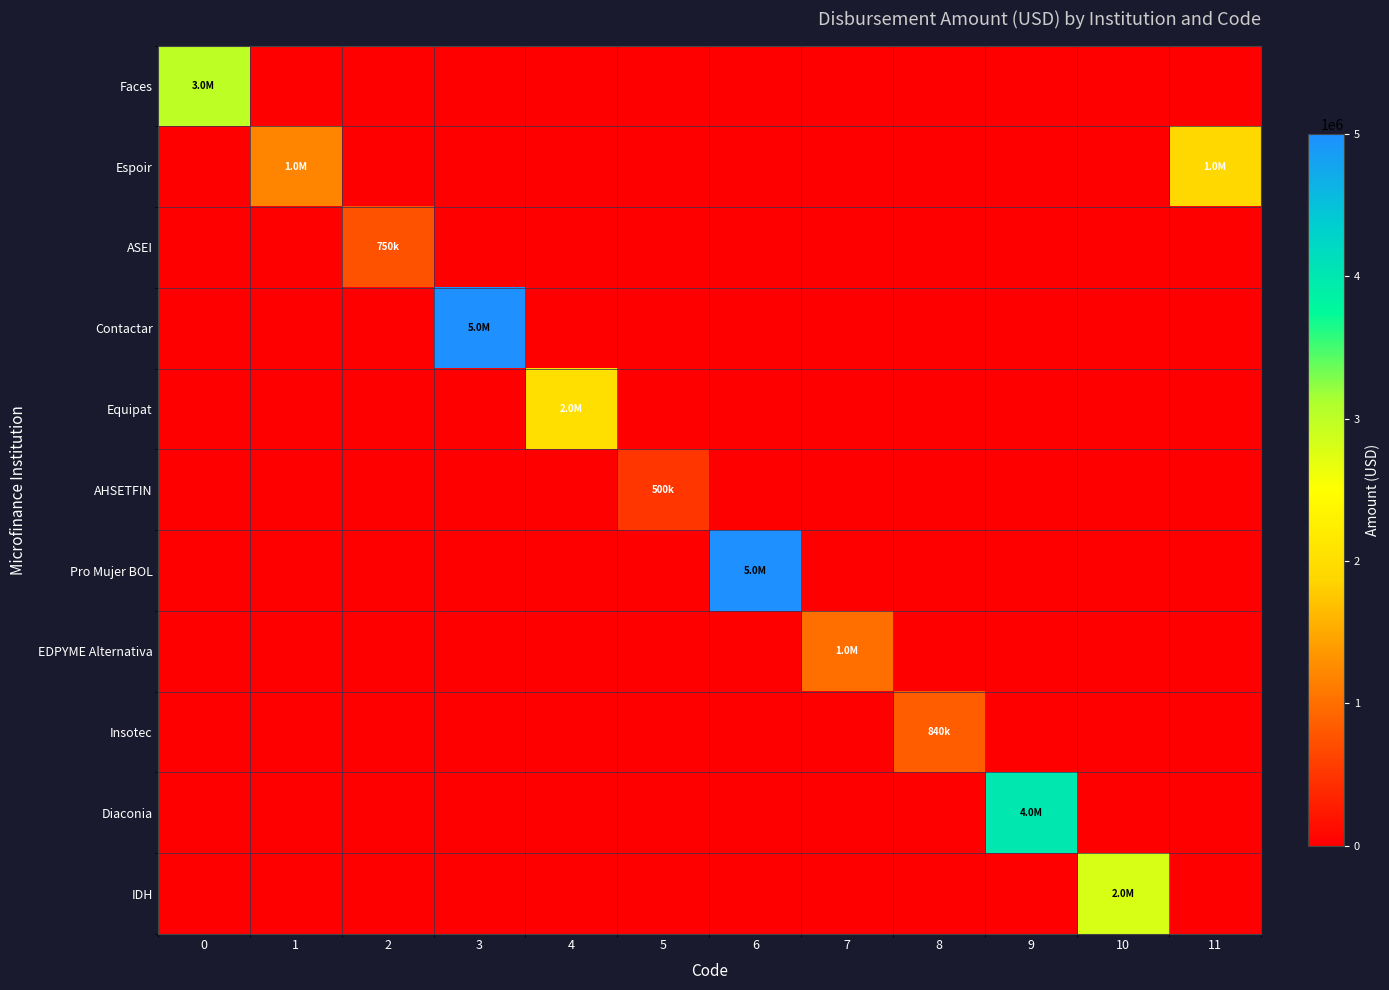

At 8, list the series in order from largest to smallest.

Insotec, Faces, Espoir, ASEI, Contactar, Equipat, AHSETFIN, Pro Mujer BOL, EDPYME Alternativa, Diaconia, IDH